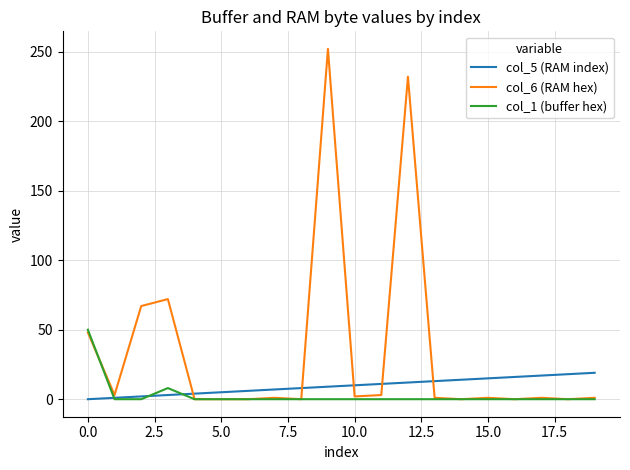

Which series has the largest range (max minus min)?

col_6 (RAM hex)